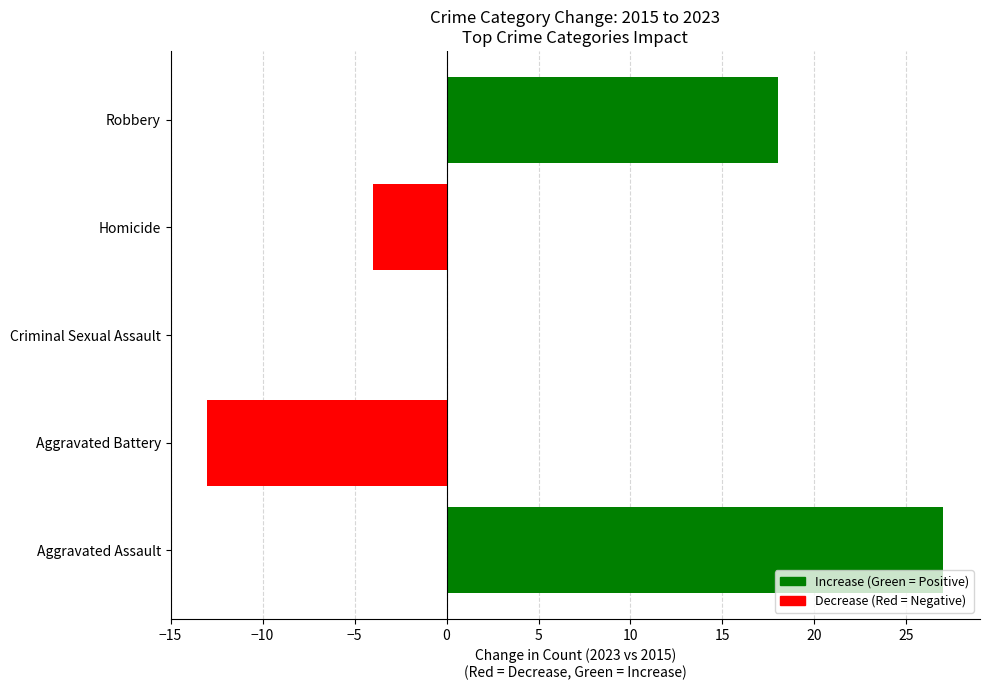

Reading bottom to top, what are all the values shown in this chart?

Aggravated Assault=27	Aggravated Battery=-13	Criminal Sexual Assault=0	Homicide=-4	Robbery=18